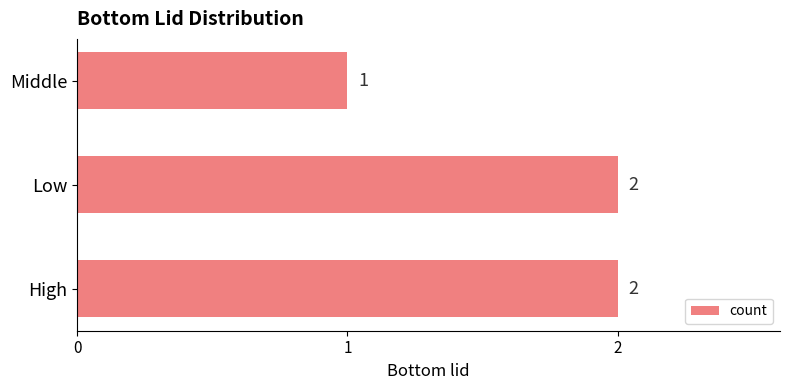

Which label corresponds to the smallest value in the chart?

Middle